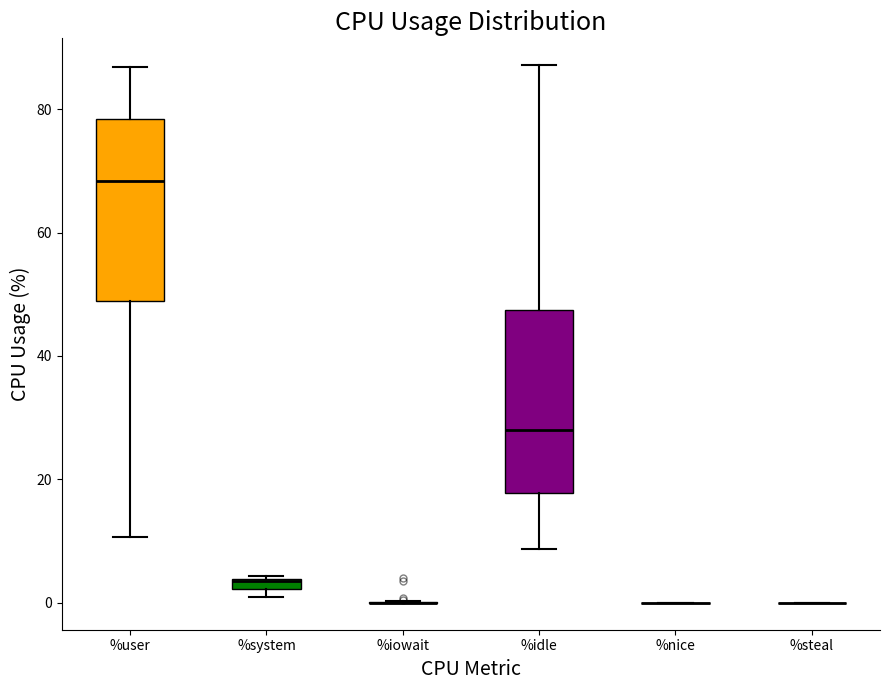

Where does the lower whisker of the box for %idle end on the y-axis? The values are not printed on the chart, so give them approximately, as read against the axis.

8